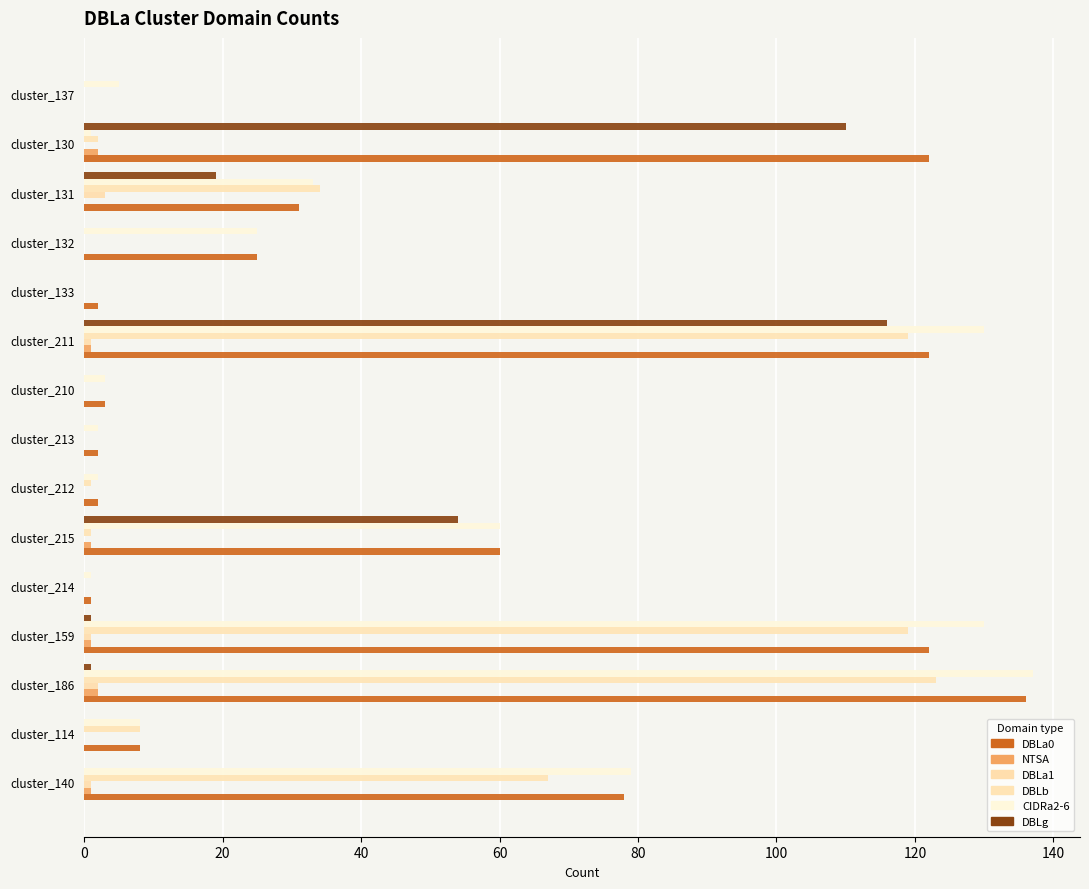

What are all the series names shown in the legend?

DBLa0, NTSA, DBLa1, DBLb, CIDRa2-6, DBLg